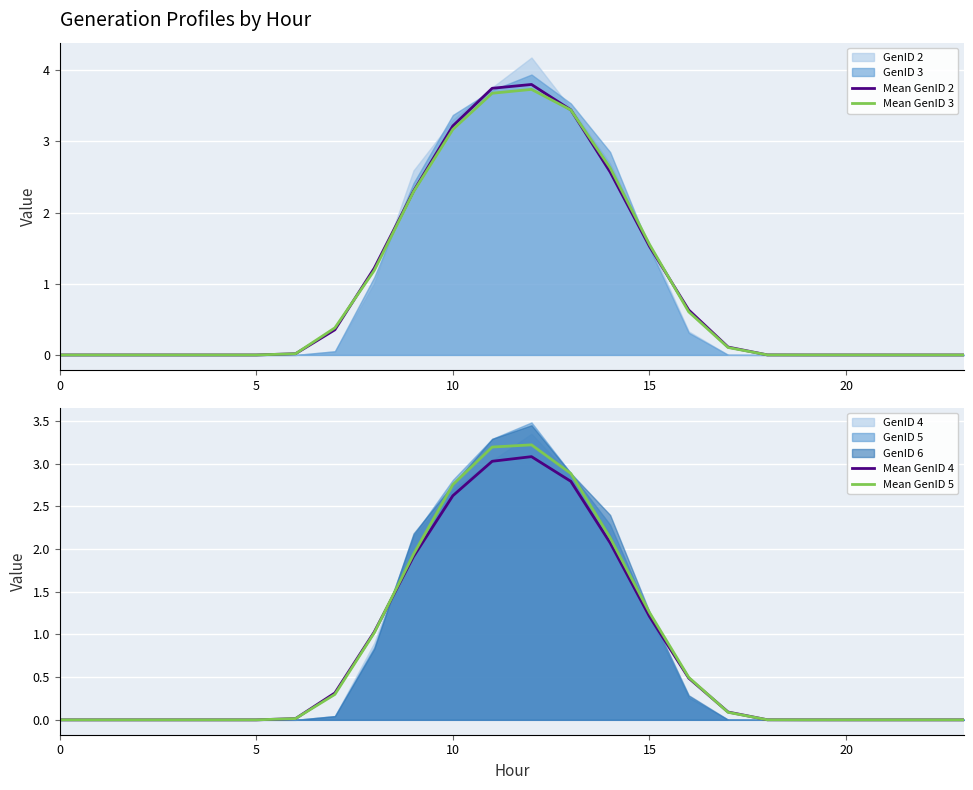

Where is Mean GenID 5 nearest to the value 1?

8